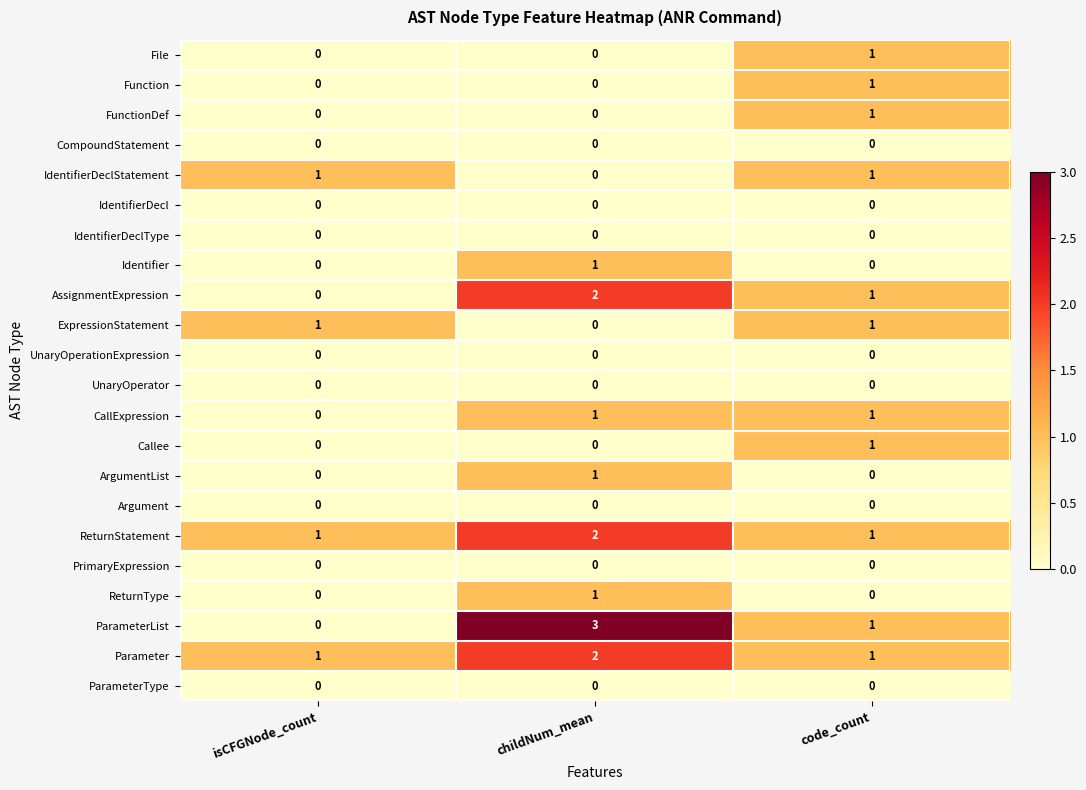

Which series changed the most between childNum_mean and code_count?

ParameterList